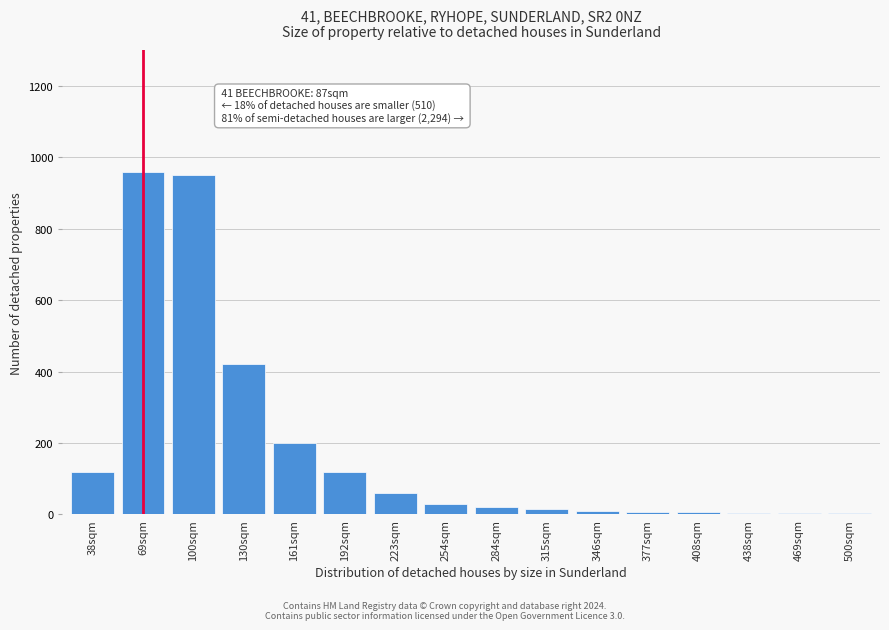

Which has a higher value, 100sqm or 38sqm?

100sqm